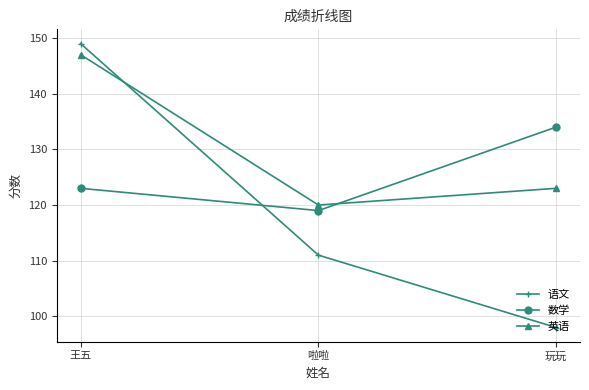

Reading left to right, what are all the values shown in this chart?

语文: 王五=149	啦啦=111	玩玩=98
数学: 王五=123	啦啦=119	玩玩=134
英语: 王五=147	啦啦=120	玩玩=123